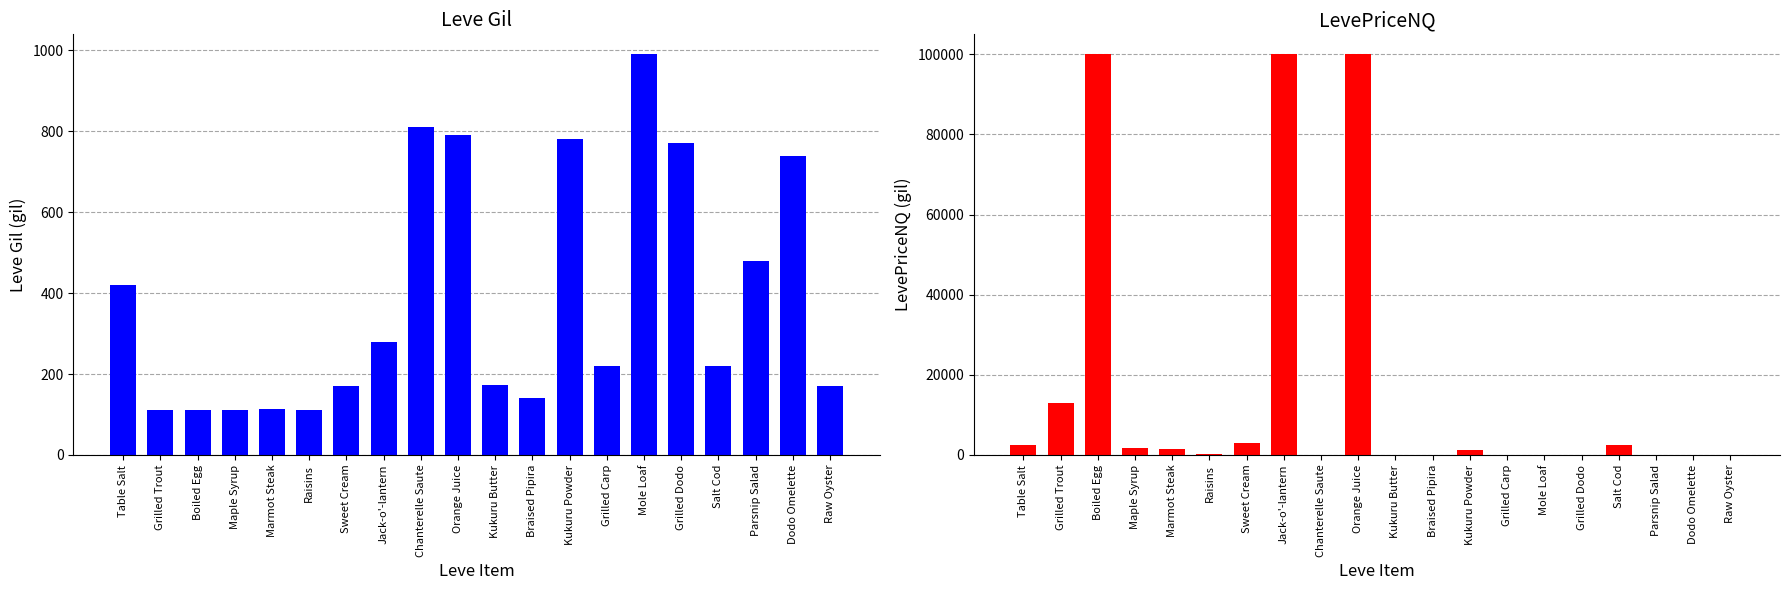

Reading right to left, extract all data points from this chart.

Leve Gil: Raw Oyster=170.0	Dodo Omelette=740.0	Parsnip Salad=480.0	Salt Cod=220.0	Grilled Dodo=770.0	Mole Loaf=990.0	Grilled Carp=220.0	Kukuru Powder=780.0	Braised Pipira=140.0	Kukuru Butter=173.0	Orange Juice=790.0	Chanterelle Saute=810.0	Jack-o'-lantern=280.0	Sweet Cream=170.0	Raisins=112.0	Marmot Steak=113.0	Maple Syrup=112.0	Boiled Egg=112.0	Grilled Trout=112.0	Table Salt=420.0
LevePriceNQ: Raw Oyster=0.0	Dodo Omelette=0.0	Parsnip Salad=45.0	Salt Cod=2590.0	Grilled Dodo=0.0	Mole Loaf=0.0	Grilled Carp=0.0	Kukuru Powder=1327.6	Braised Pipira=0.0	Kukuru Butter=9.0	Orange Juice=100000.0	Chanterelle Saute=28.5	Jack-o'-lantern=100000.0	Sweet Cream=3000.0	Raisins=246.0	Marmot Steak=1500.0	Maple Syrup=1858.3	Boiled Egg=100000.0	Grilled Trout=13042.1	Table Salt=2483.1